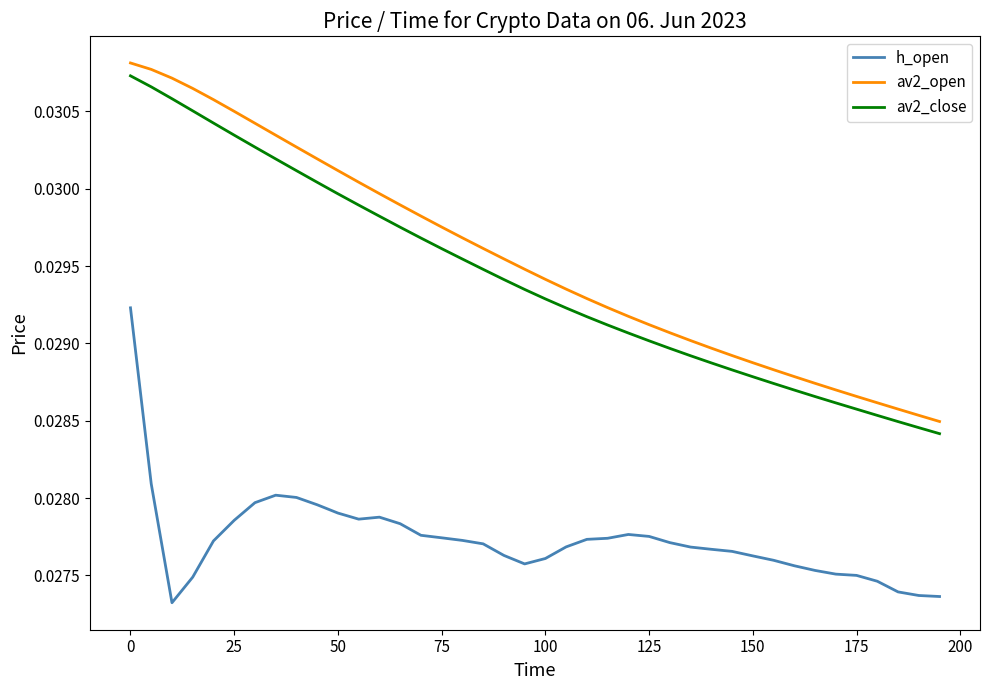

Count the av2_close values in the range 0 to 1.

40